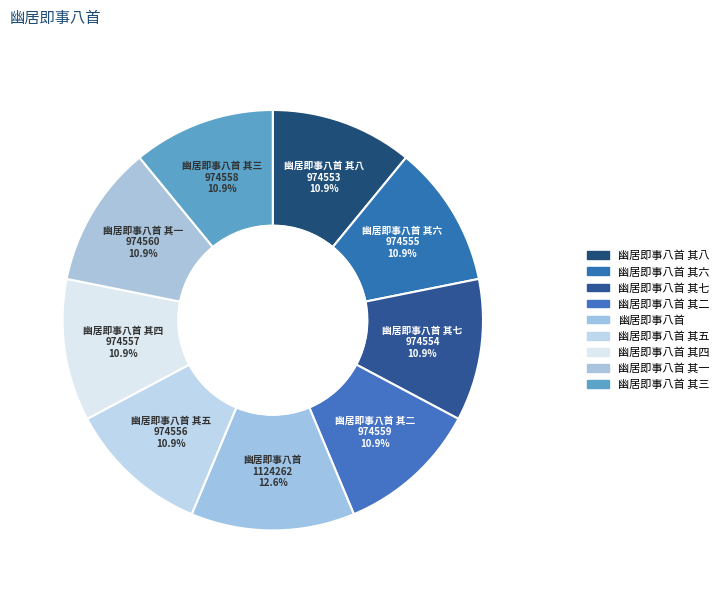

Does 幽居即事八首 其五 account for over 50% of the chart?

No